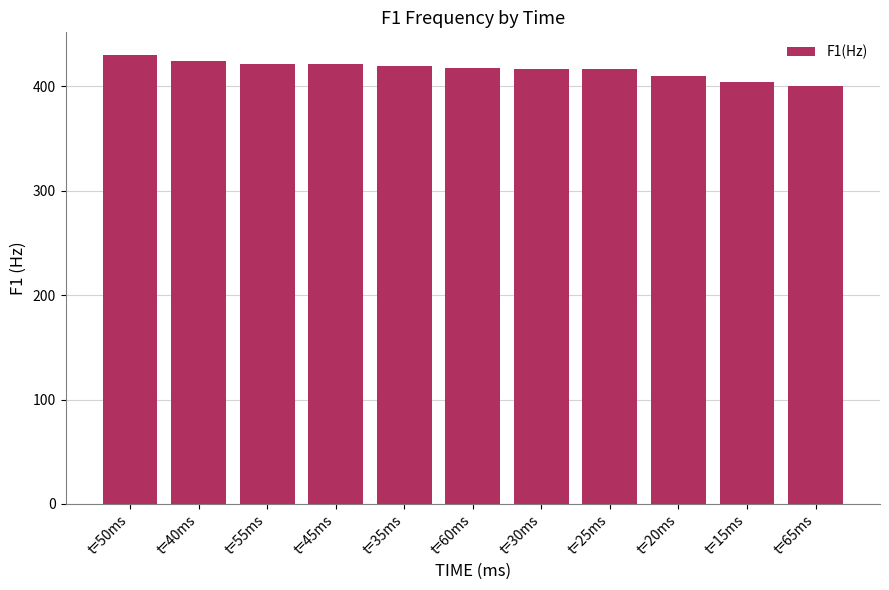

Where does the data first go above 417?

t=50ms